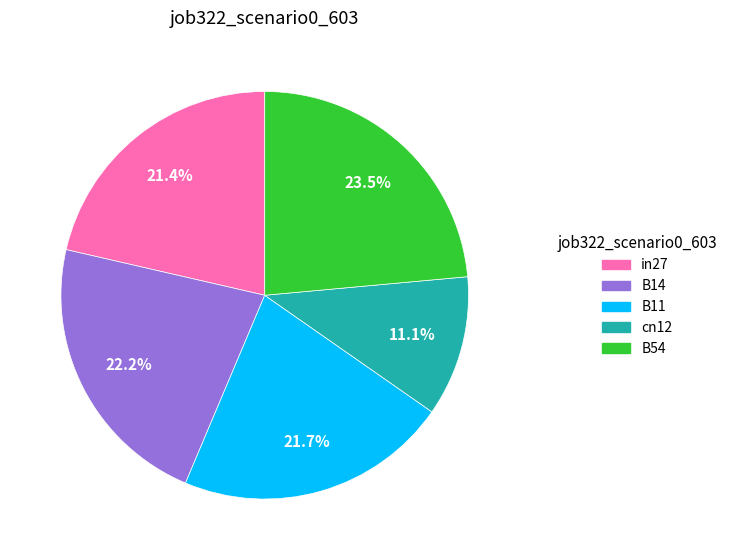

Which has a higher value, B11 or cn12?

B11